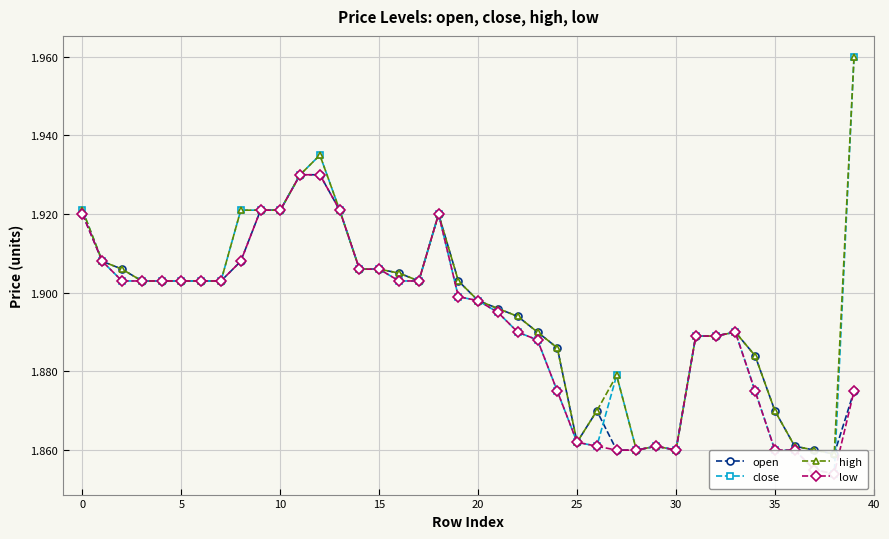

How many lines are shown in the chart?

4